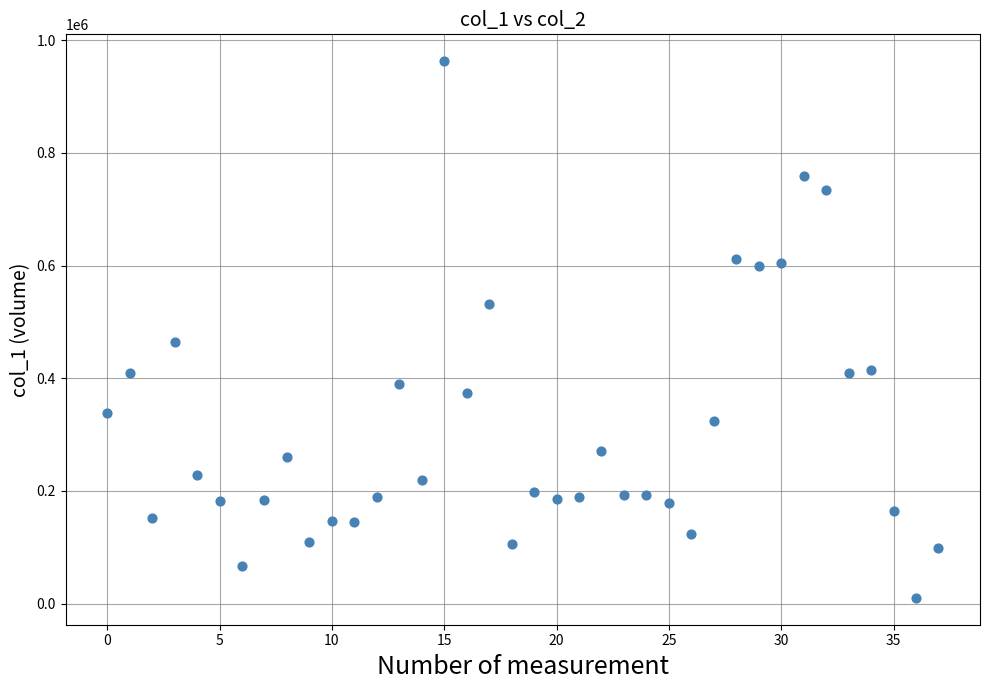

What Y value in the scatter plot is closest to 486500?

465000